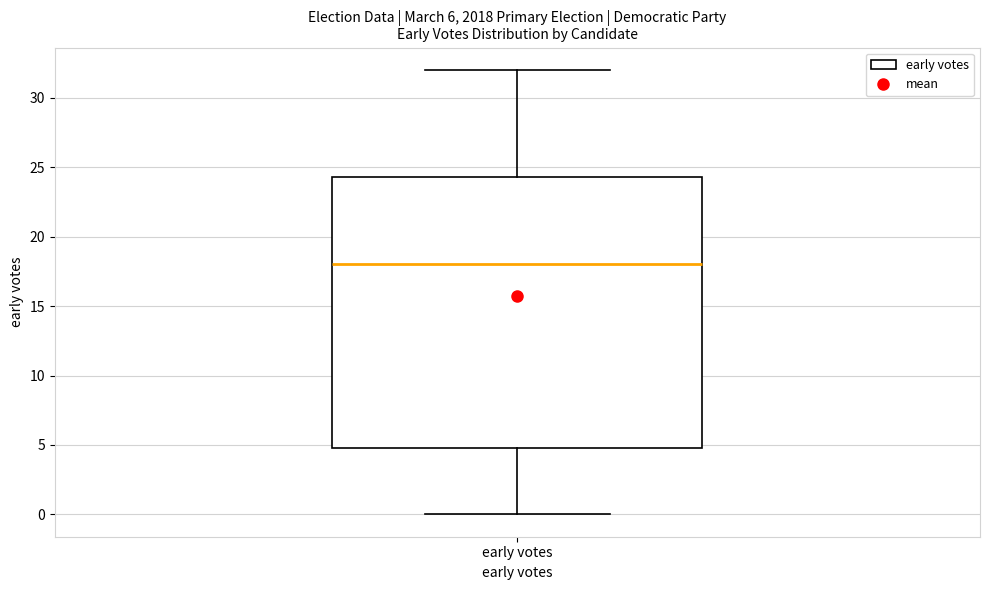

Read this box plot against the y-axis: the position of the median line, the range covered by the box, and the ends of both whiskers. The values are not printed on the chart, so give them approximately, as read against the axis.

median 18.0, box 5.0 to 24.5, whiskers 0.0 to 32.0